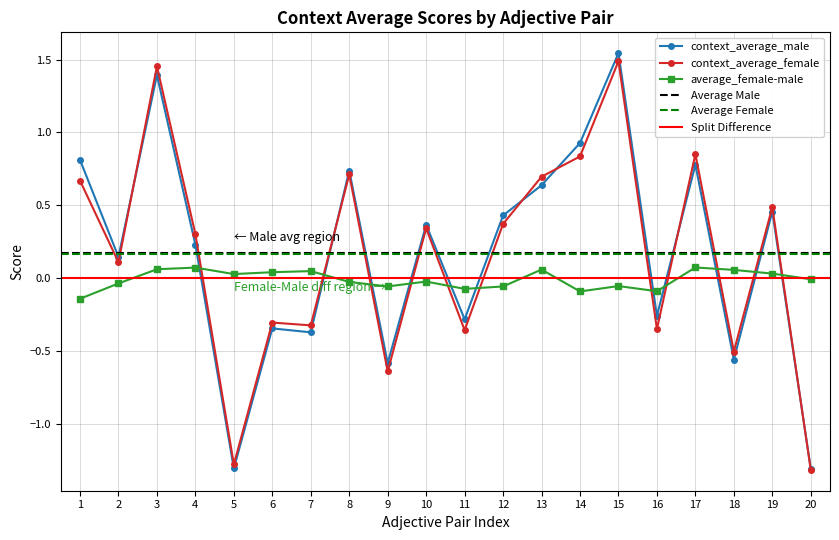

At which category does context_average_female reach its first local valley?

2